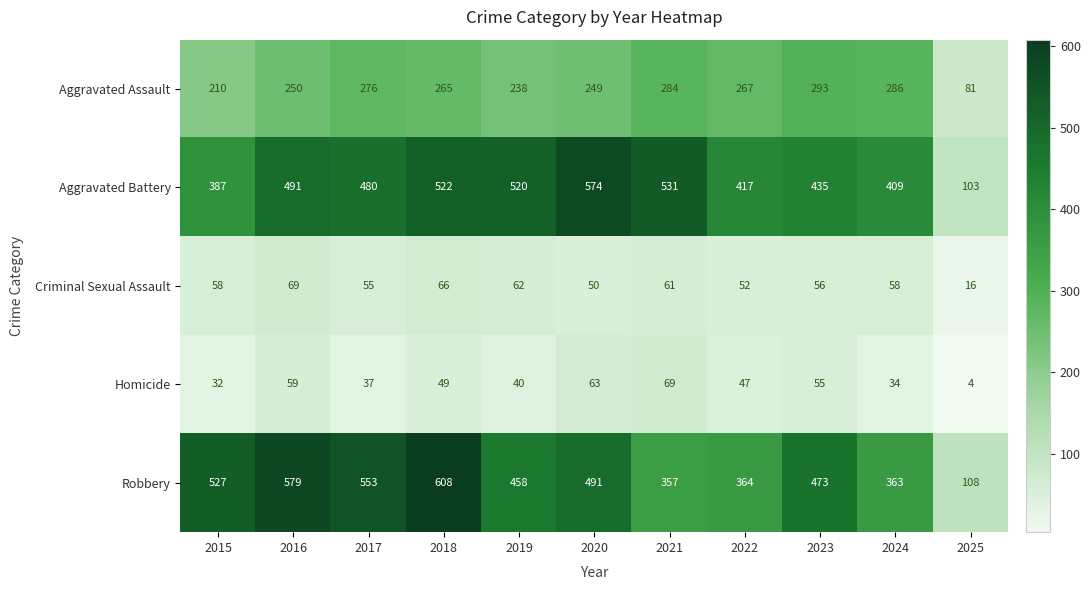

Which label corresponds to the smallest value in the chart?

2025